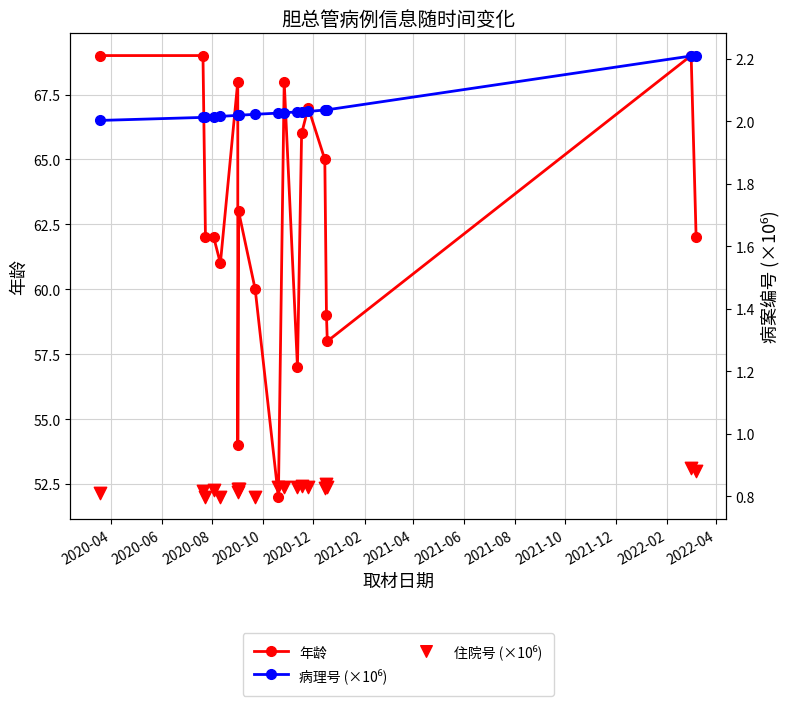

Which series contains the highest Y value?

年龄